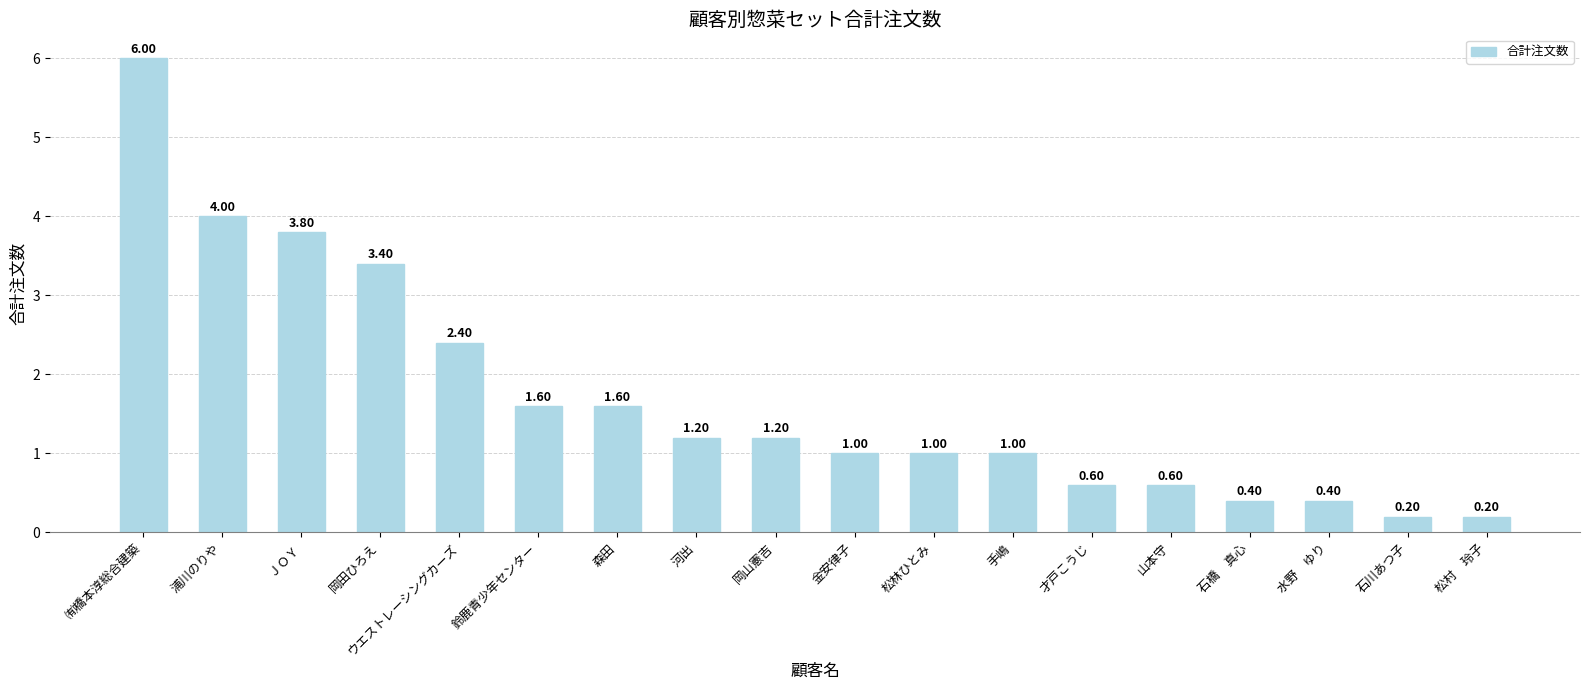

Between 岡山憲吉 and 岡田ひろえ, which is larger?

岡田ひろえ